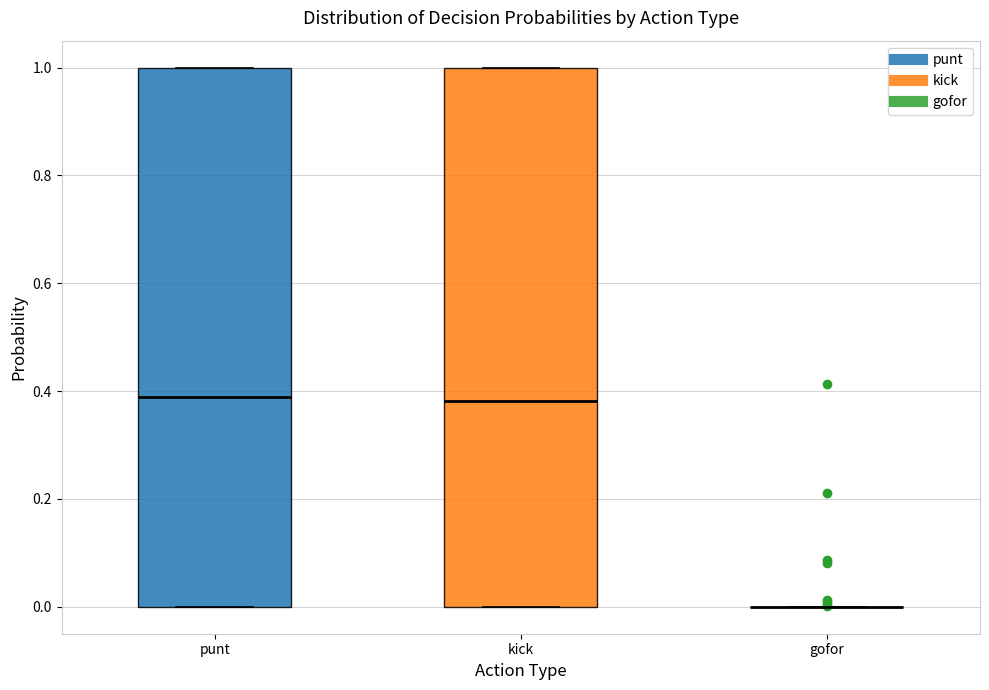

Reading left to right, transcribe this box plot: for each box, give where its median line is, the range the box spans, and where its two whiskers end, as read against the y-axis. The values are not printed on the chart, so give them approximately, as read against the axis.

punt: median 0.40, box 0.00 to 1.00, whiskers 0.00 to 1.00
kick: median 0.38, box 0.00 to 1.00, whiskers 0.00 to 1.00
gofor: box collapsed to a line at 0.00, whiskers 0.00 to 0.00